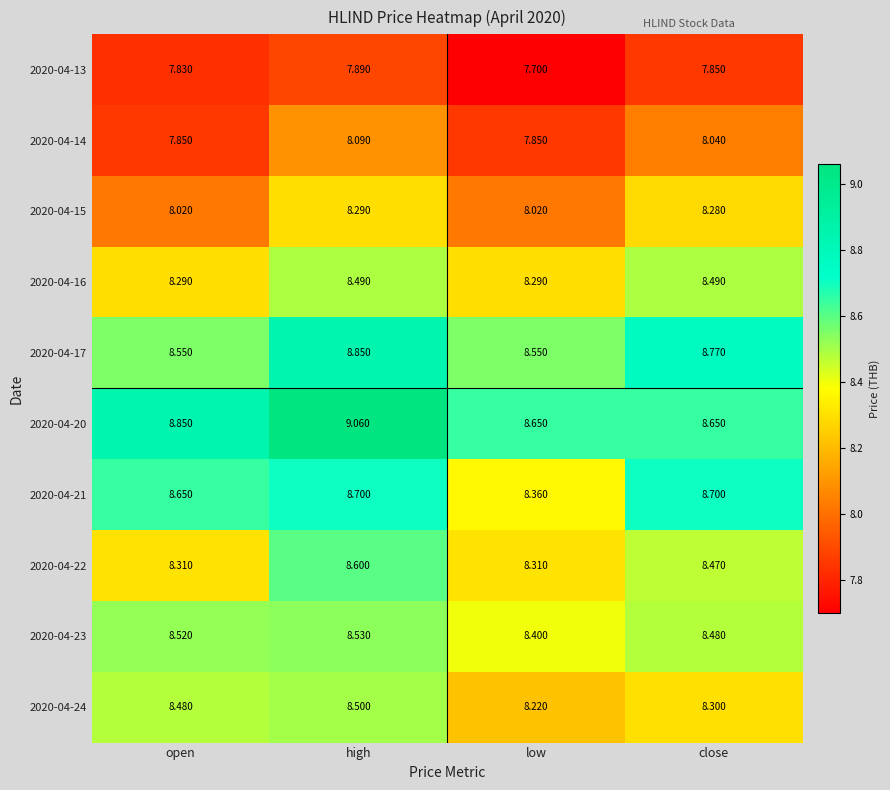

Which category has the lowest value across all series?

low